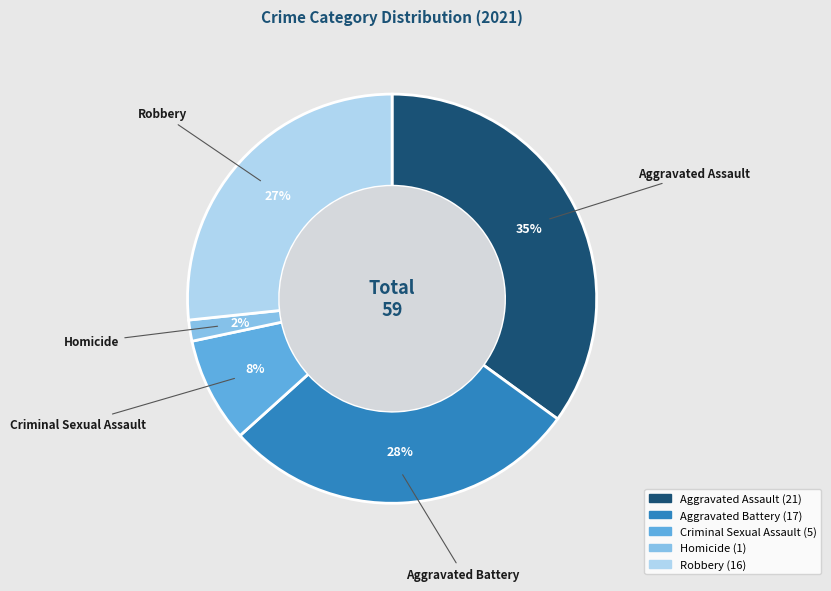

Does Aggravated Battery account for over 50% of the chart?

No